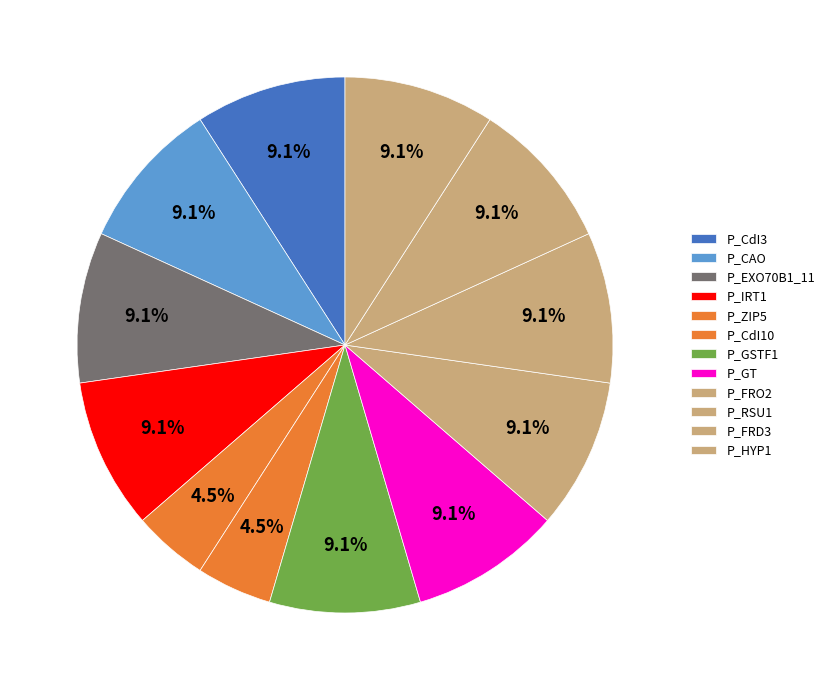

Count the number of slices in the pie.

12